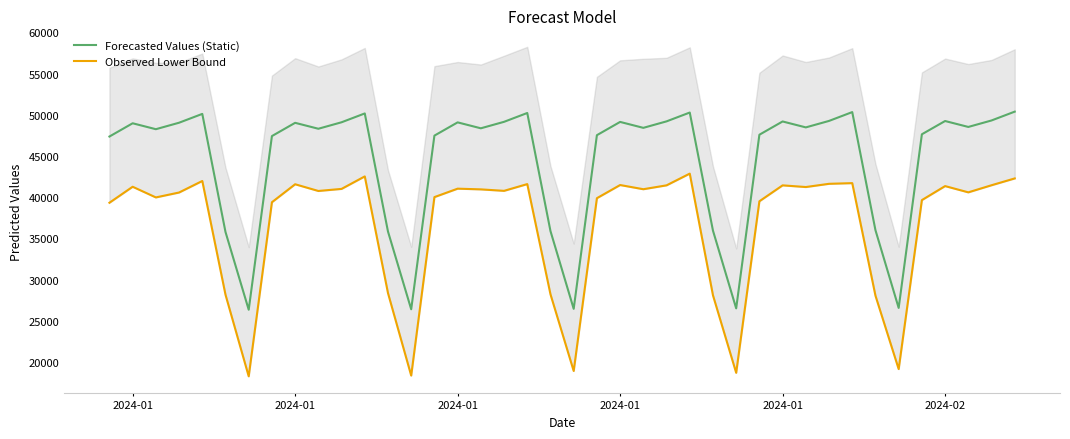

Does the chart display data point markers on the line(s)?

No